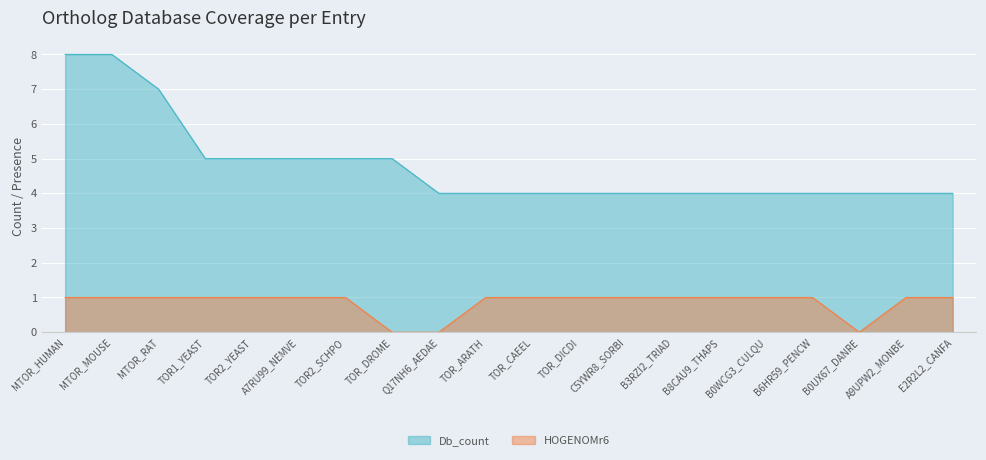

Is it true that Db_count equals 4 at B0WCG3_CULQU?

True